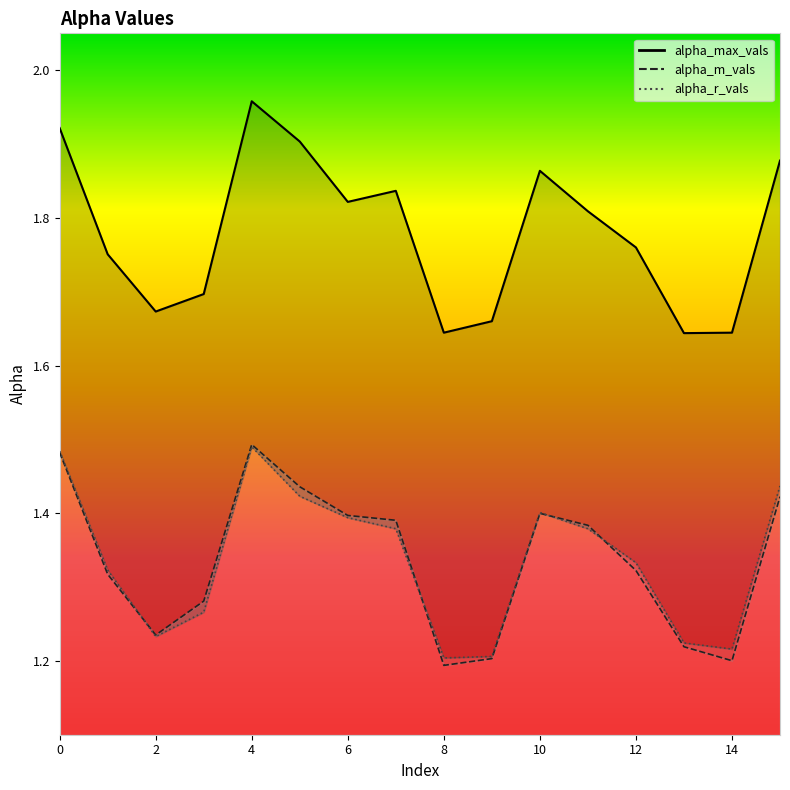

How many data points does each series have?

16